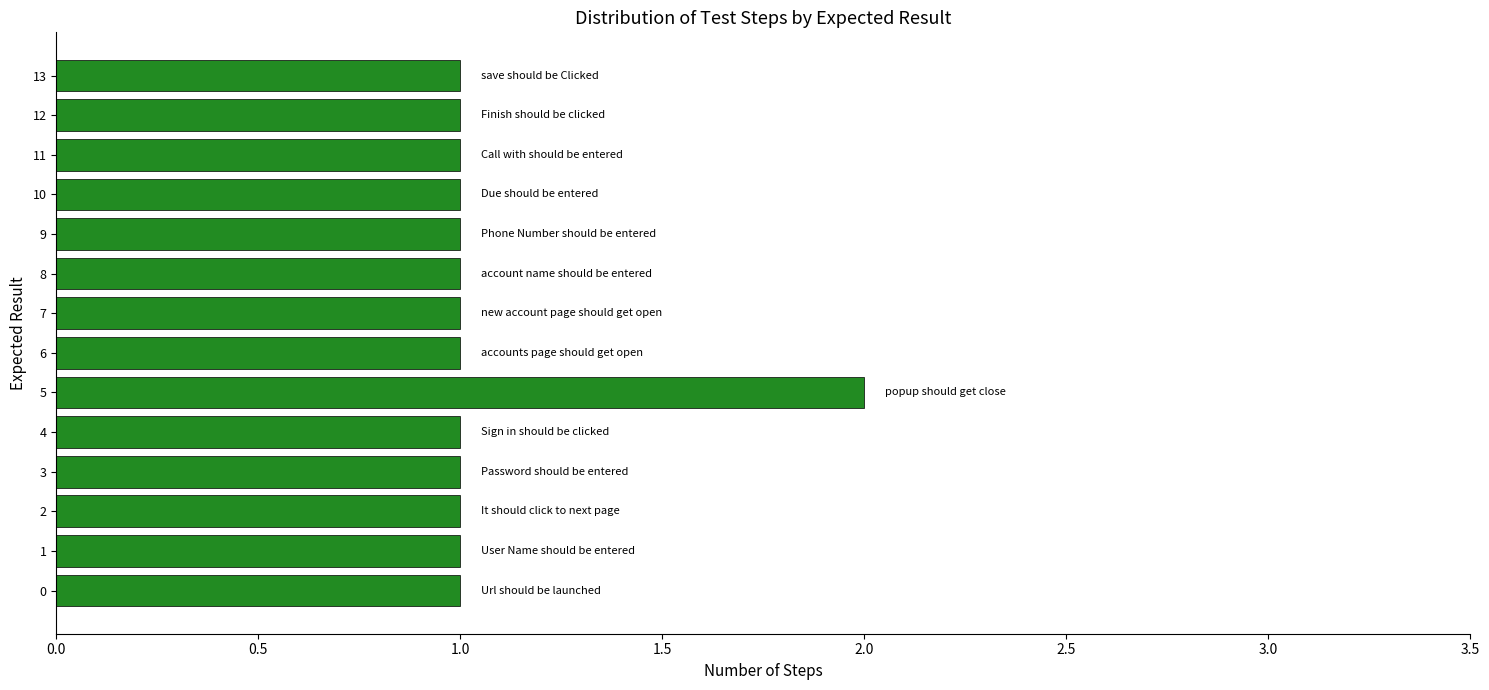

True or false: the data shows 1 at 4.

True